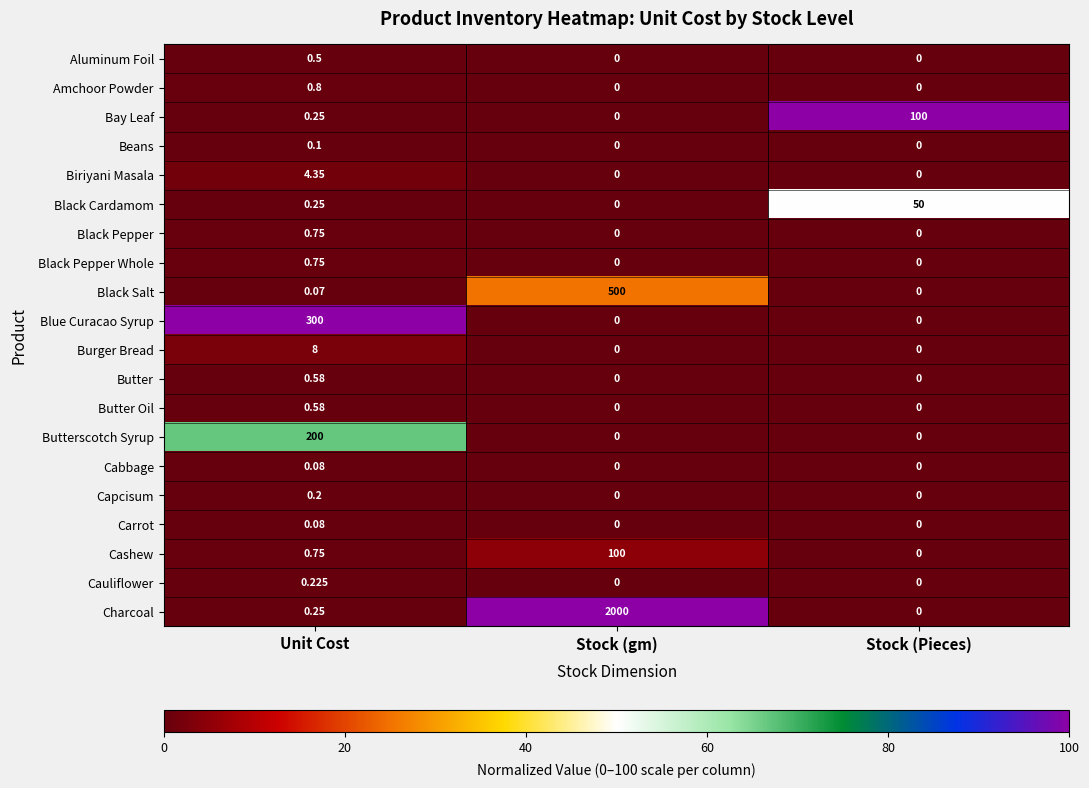

Which series changed the most between Unit Cost and Stock (Pieces)?

Blue Curacao Syrup